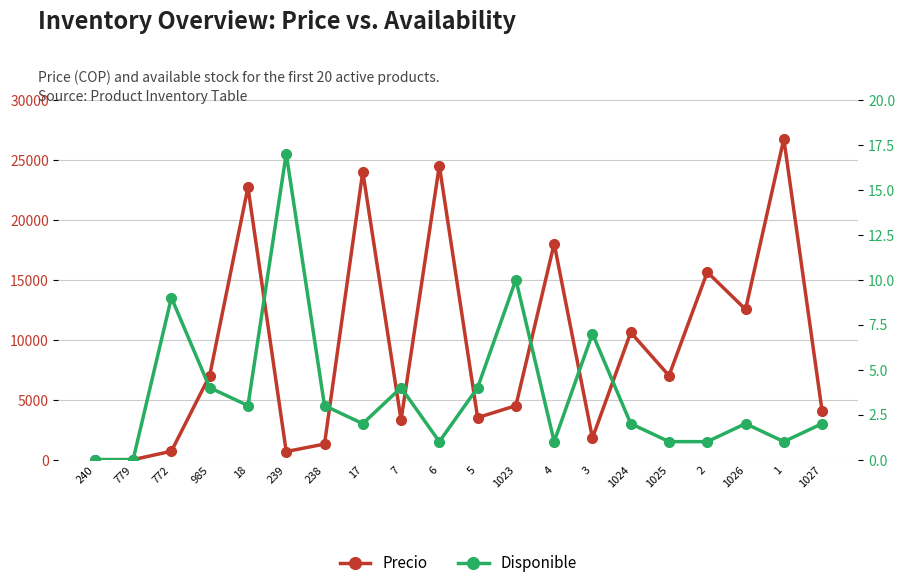

True or false: Precio and Disponible cross at least once.

False